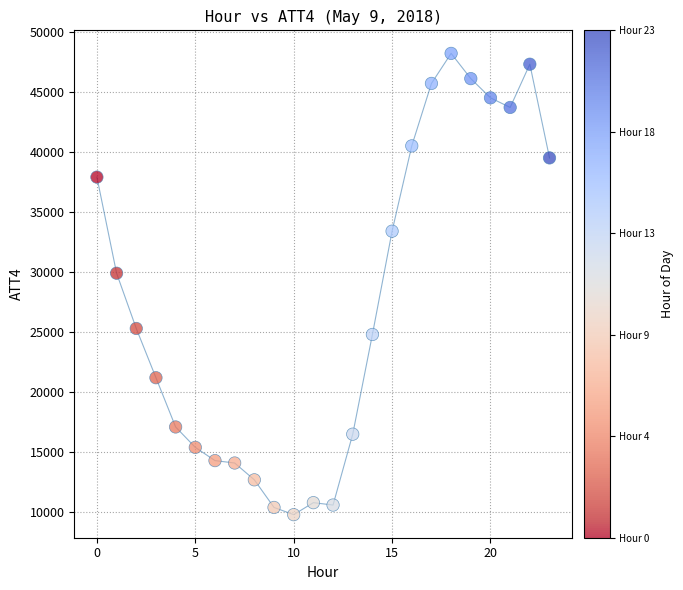

What is the range of Y values (max minus min)?

38400